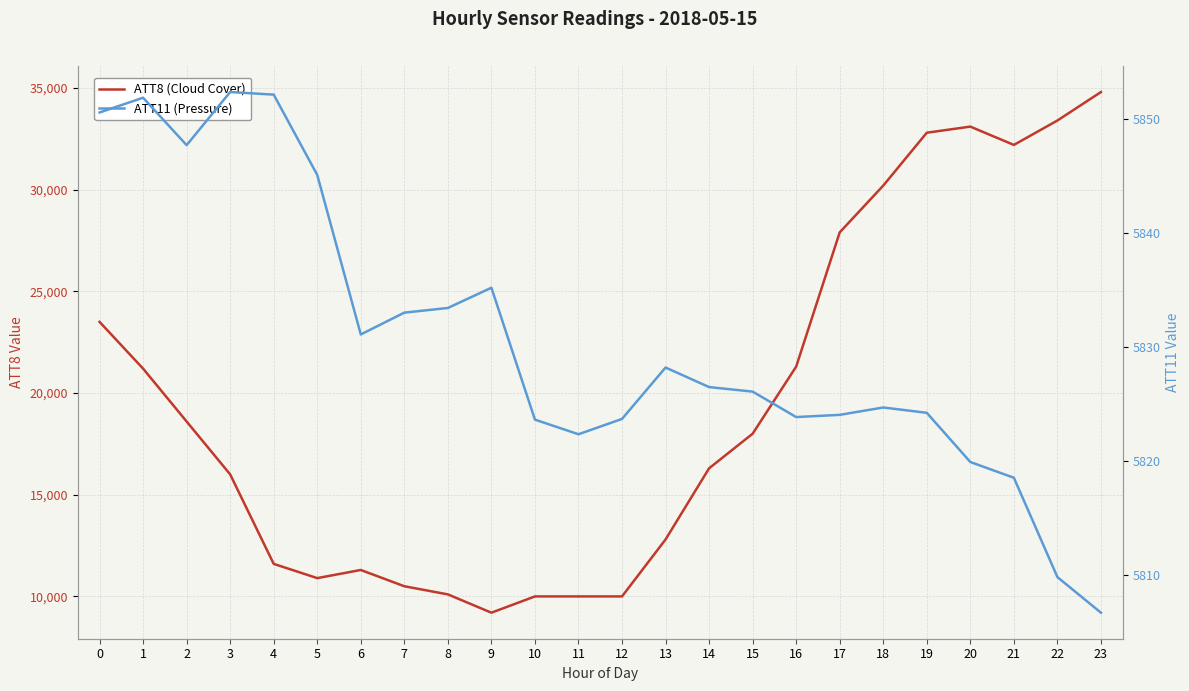

Reading left to right, transcribe all the data shown in this chart.

ATT8 (Cloud Cover): 23500.0	21200.0	18600.0	16000.0	11600.0	10900.0	11300.0	10500.0	10100.0	9200.0	10000.0	10000.0	10000.0	12800.0	16300.0	18000.0	21300.0	27900.0	30200.0	32800.0	33100.0	32200.0	33400.0	34800.0
ATT11 (Pressure): 5850.6	5851.9	5847.7	5852.4	5852.1	5845.1	5831.1	5833.0	5833.4	5835.2	5823.6	5822.3	5823.7	5828.2	5826.5	5826.1	5823.8	5824.0	5824.7	5824.2	5819.9	5818.5	5809.8	5806.7